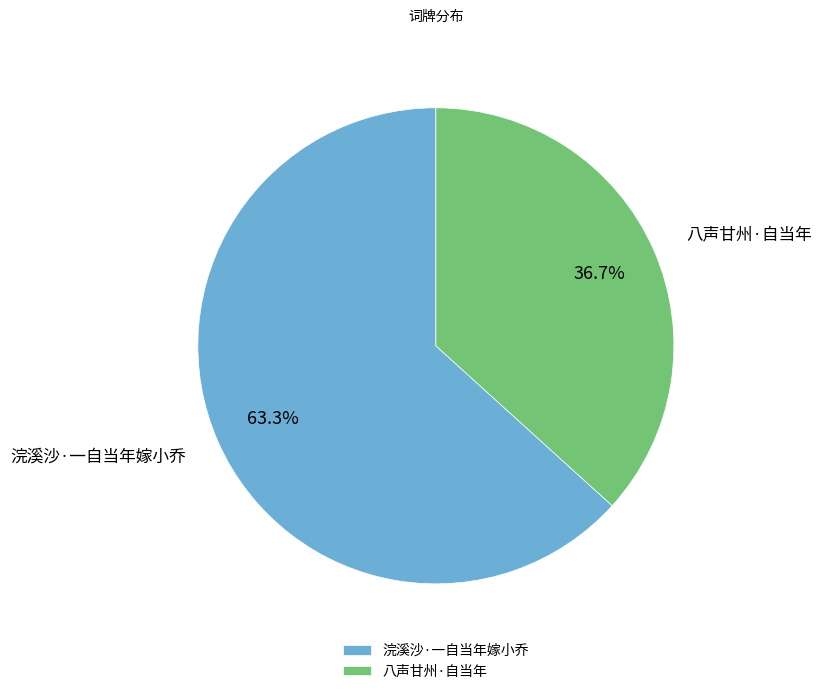

Between 八声甘州·自当年 and 浣溪沙·一自当年嫁小乔, which is larger?

浣溪沙·一自当年嫁小乔